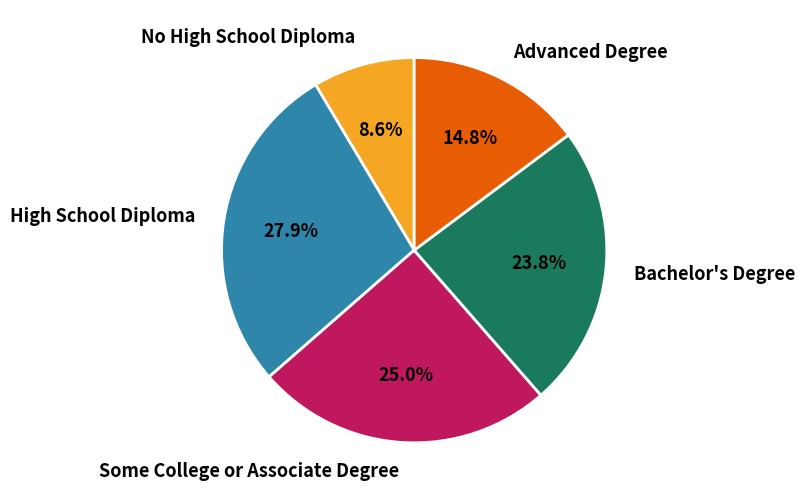

Does any single category account for the majority?

No